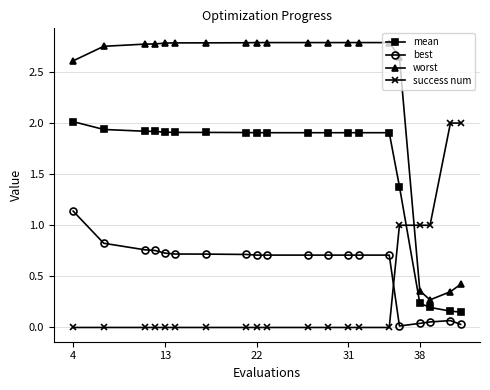

How many times do worst and success num cross each other?

1